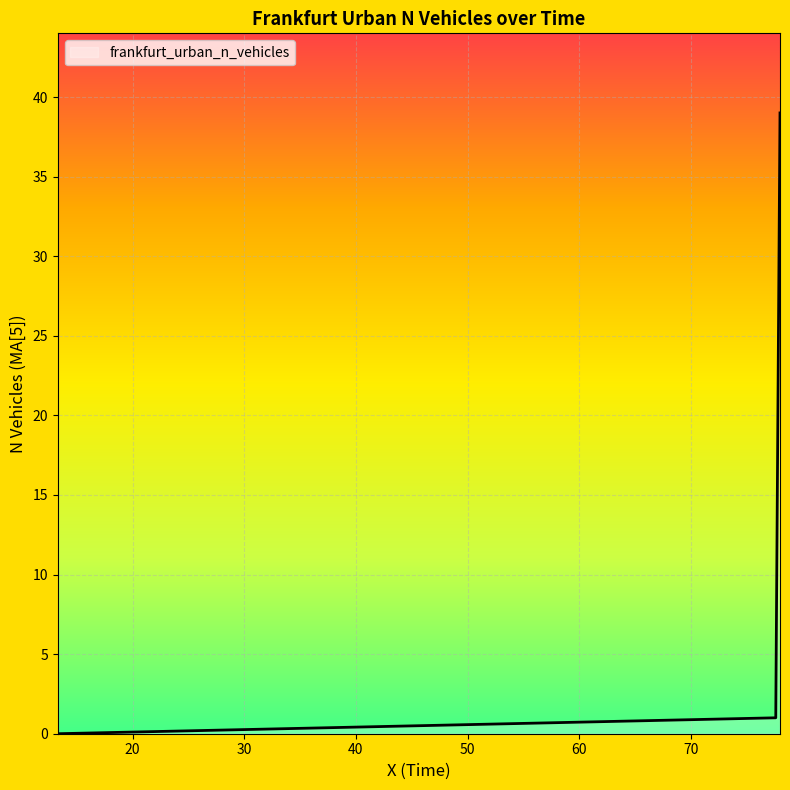

What is the maximum value shown in the chart?

39